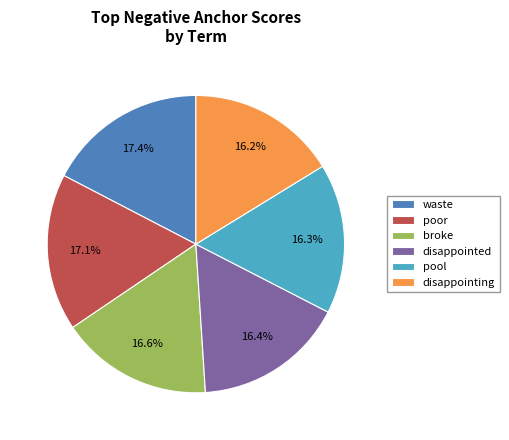

To the nearest percent, what percentage of the pie is disappointed?

16%